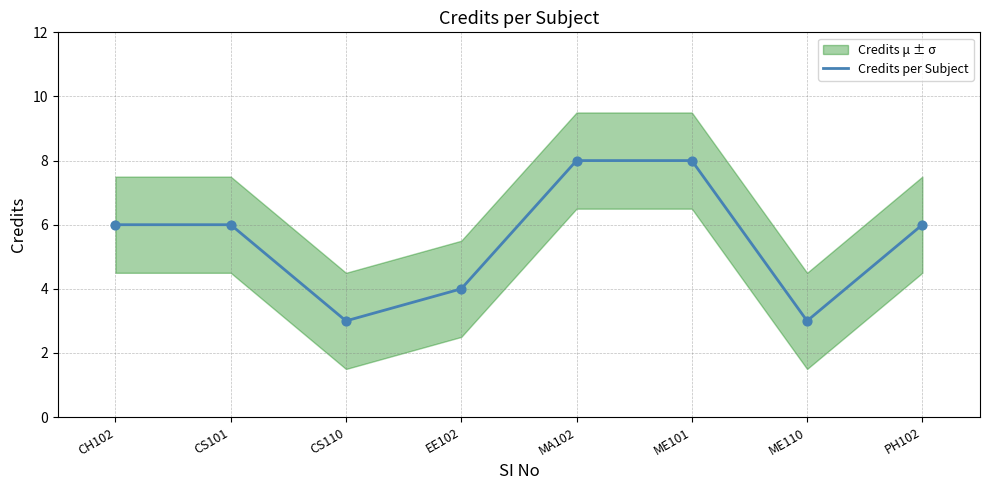

What is the change in value from ME101 to ME110?

-5